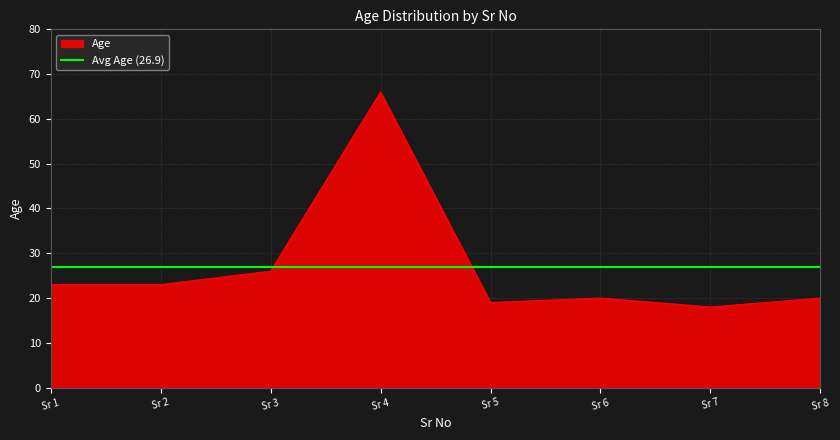

The value of Age at Sr 2 is 23. True or false?

True